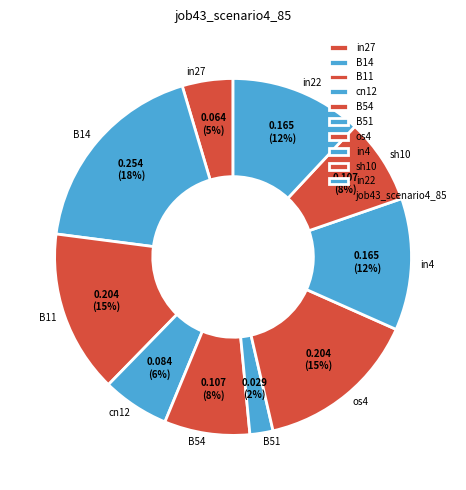

Is the sum of cn12 and in27 greater than half?

No